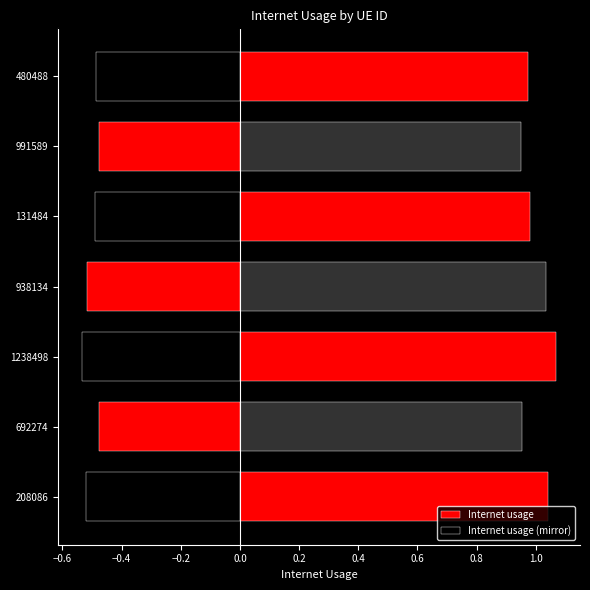

Rank the series by their average value, from highest to lowest.

Internet usage, Internet usage (mirror)